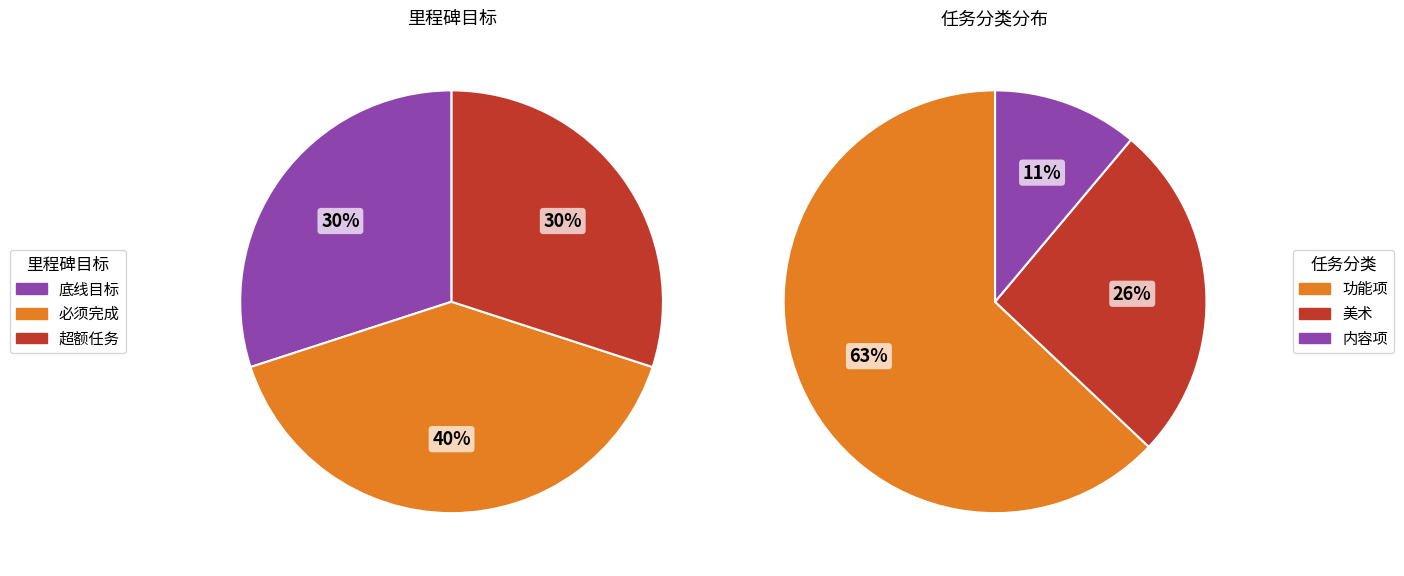

To the nearest percent, what is the difference between the largest and smallest slice percentages?

10%